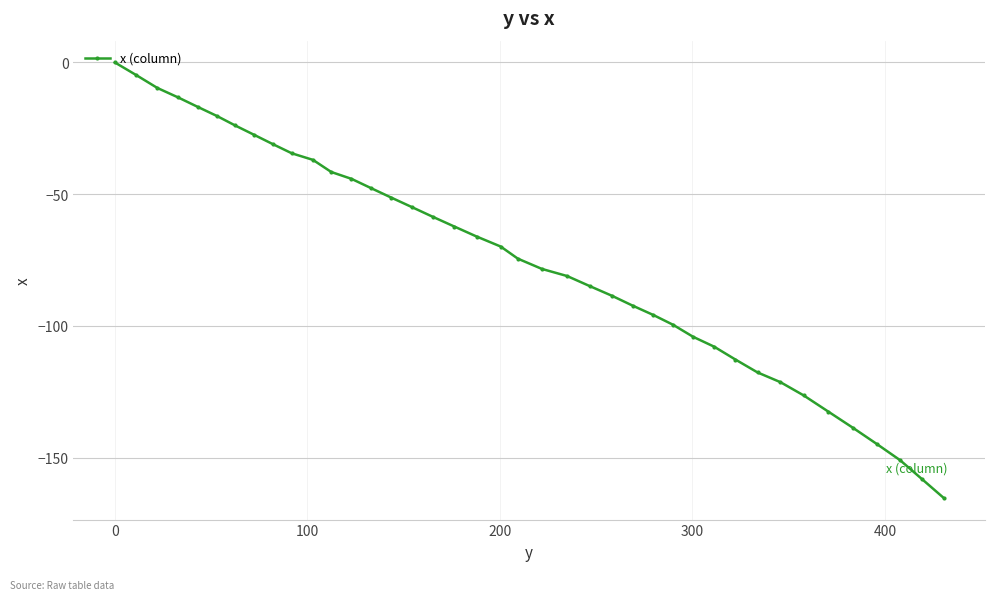

What is the average value?

-74.8